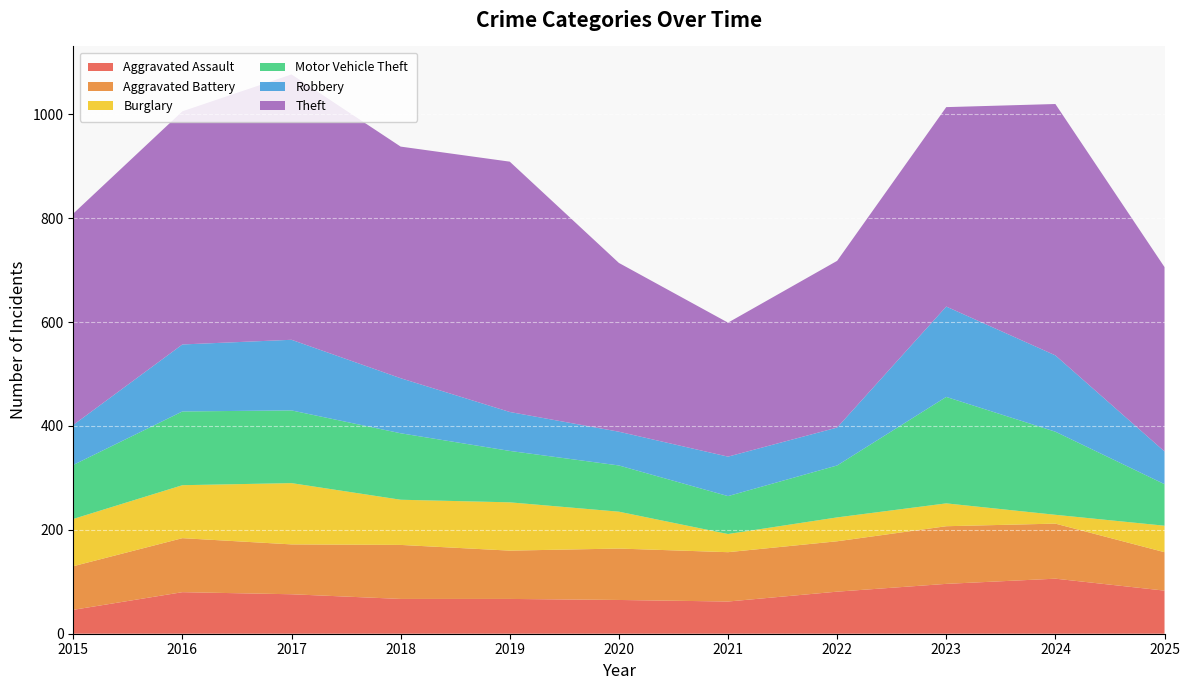

Reading left to right, extract all data points from this chart.

Aggravated Assault: 46	80	76	67	67	65	62	81	96	106	83
Aggravated Battery: 84	104	96	104	93	99	95	97	111	106	74
Burglary: 91	102	118	87	93	71	35	46	44	17	51
Motor Vehicle Theft: 104	142	140	128	99	89	73	100	205	160	80
Robbery: 77	129	136	106	75	65	76	73	174	147	63
Theft: 407	449	511	446	482	325	258	321	384	484	355